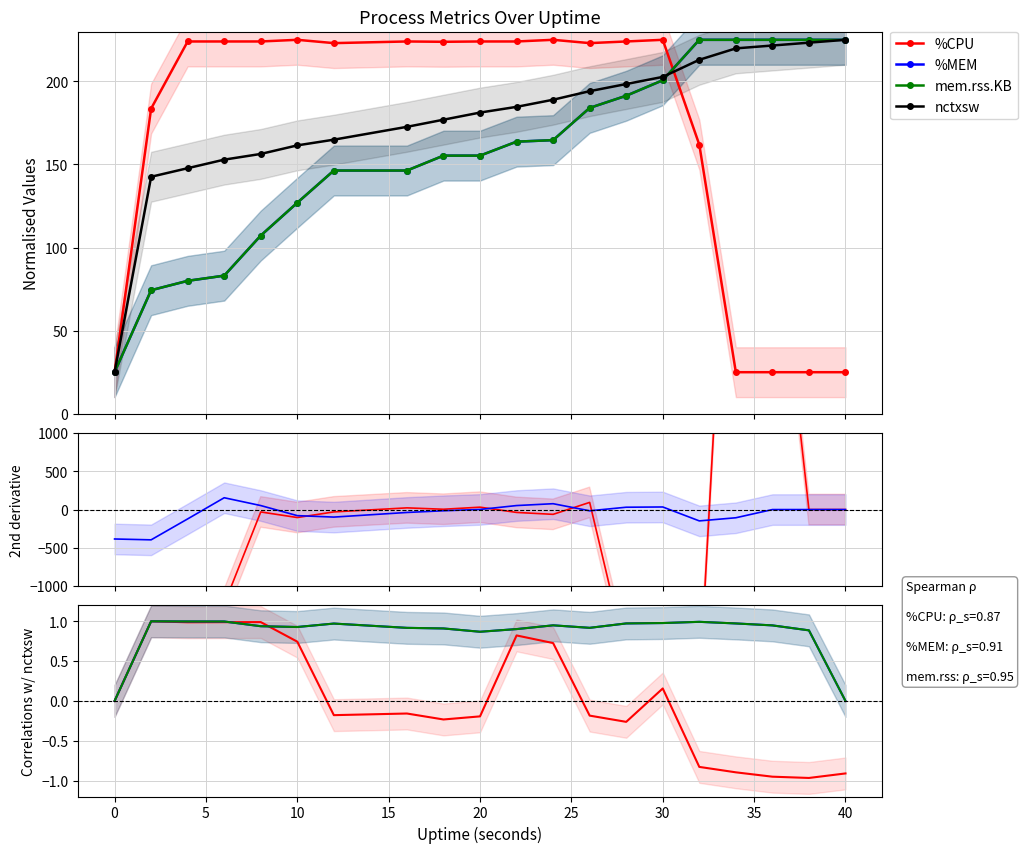

Does the chart have visible grid lines?

Yes